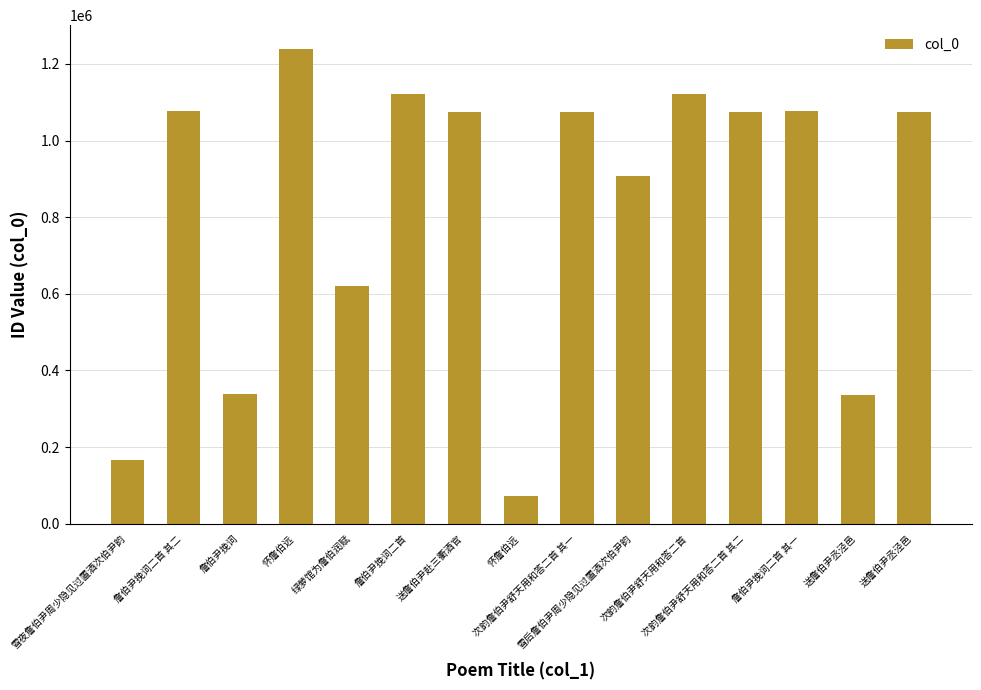

What is the average value?

824800